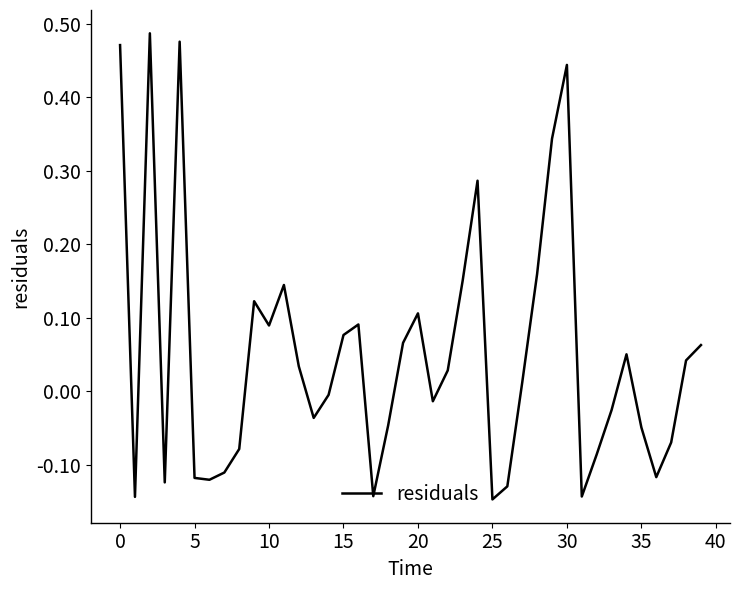

What is the difference between the maximum and minimum values?

0.6